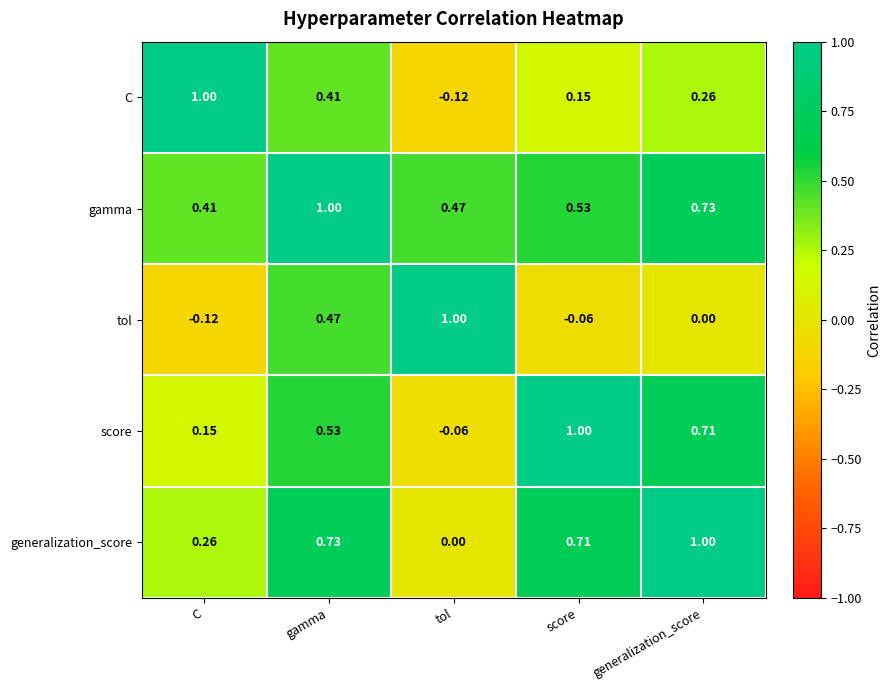

Rank the series by their average value, from lowest to highest.

tol, C, score, generalization_score, gamma